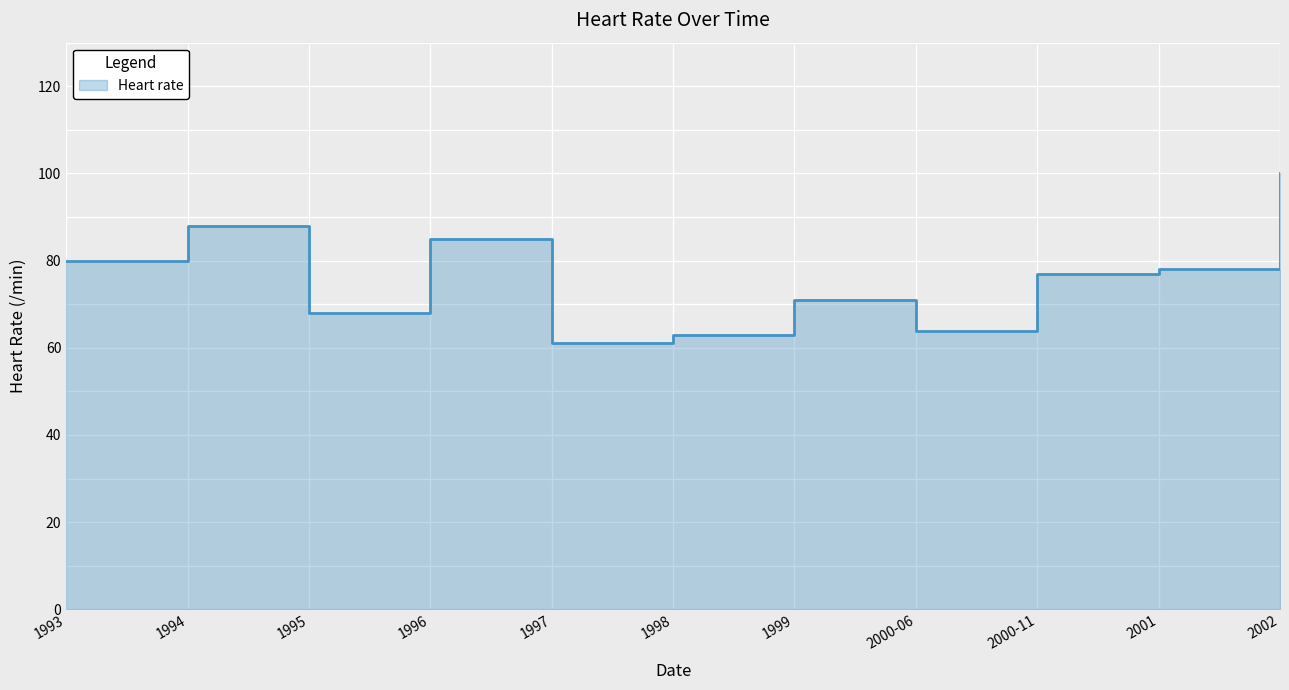

List the labels in order of value, largest first.

2002, 1994, 1996, 1993, 2001, 2000-11, 1999, 1995, 2000-06, 1998, 1997